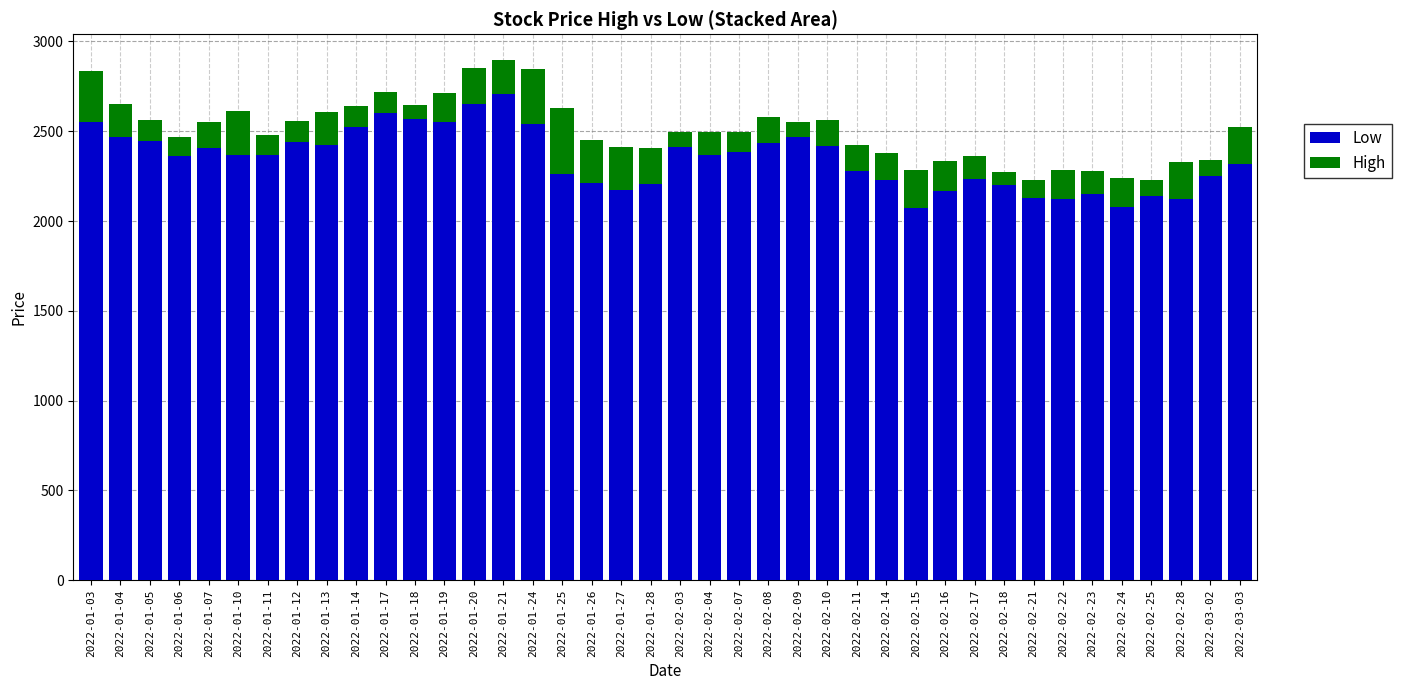

What are all the series names shown in the legend?

Low, High